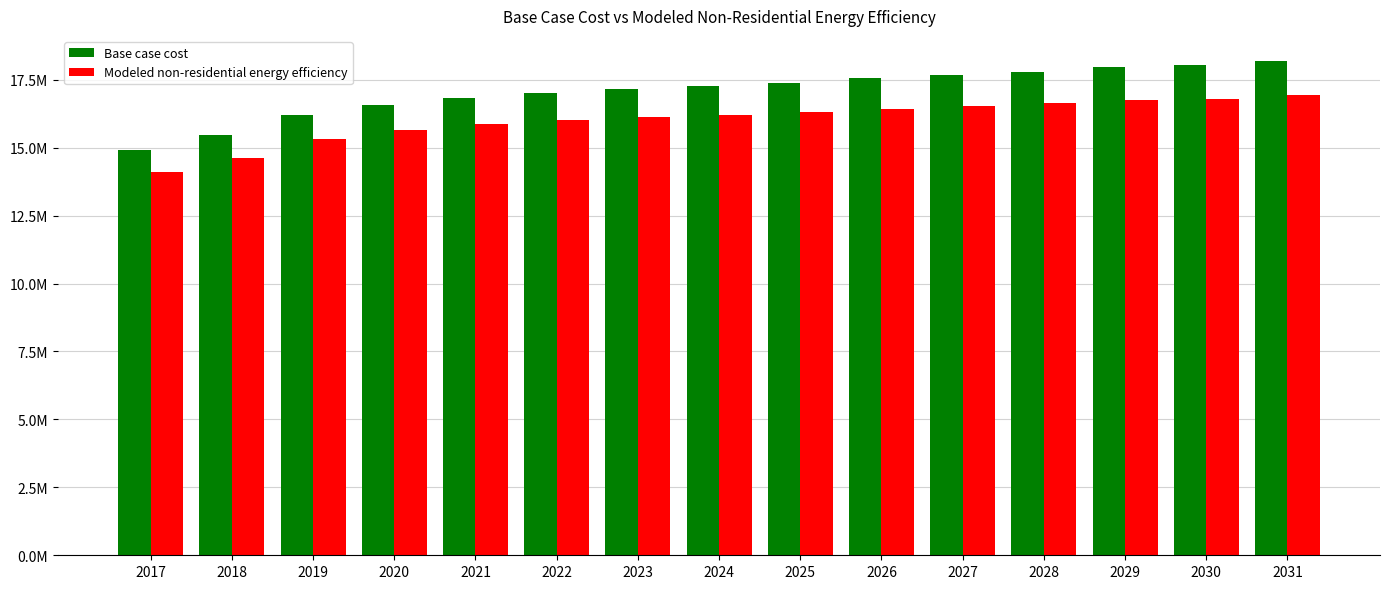

Are the bars grouped side by side (vs. stacked)?

Yes